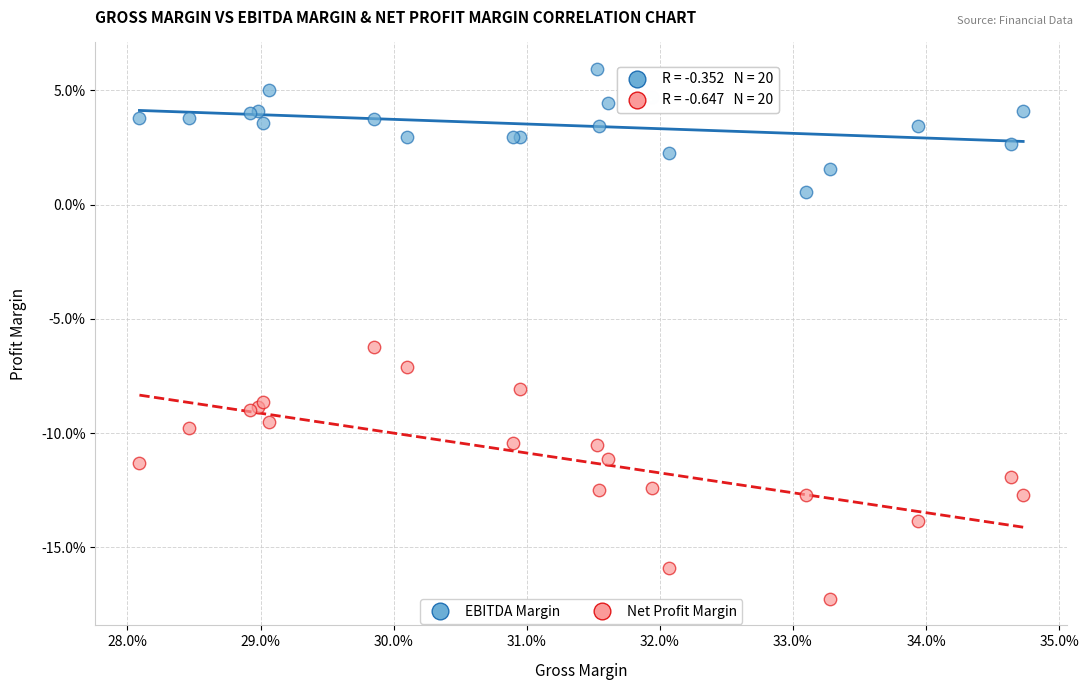

What are all the series names shown in the legend?

EBITDA Margin, Net Profit Margin